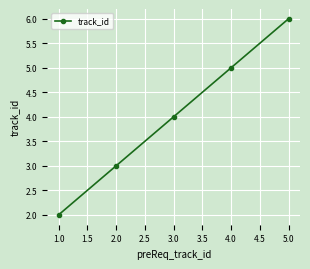

Reading left to right, list all the values displayed in this chart.

2	3	4	5	6